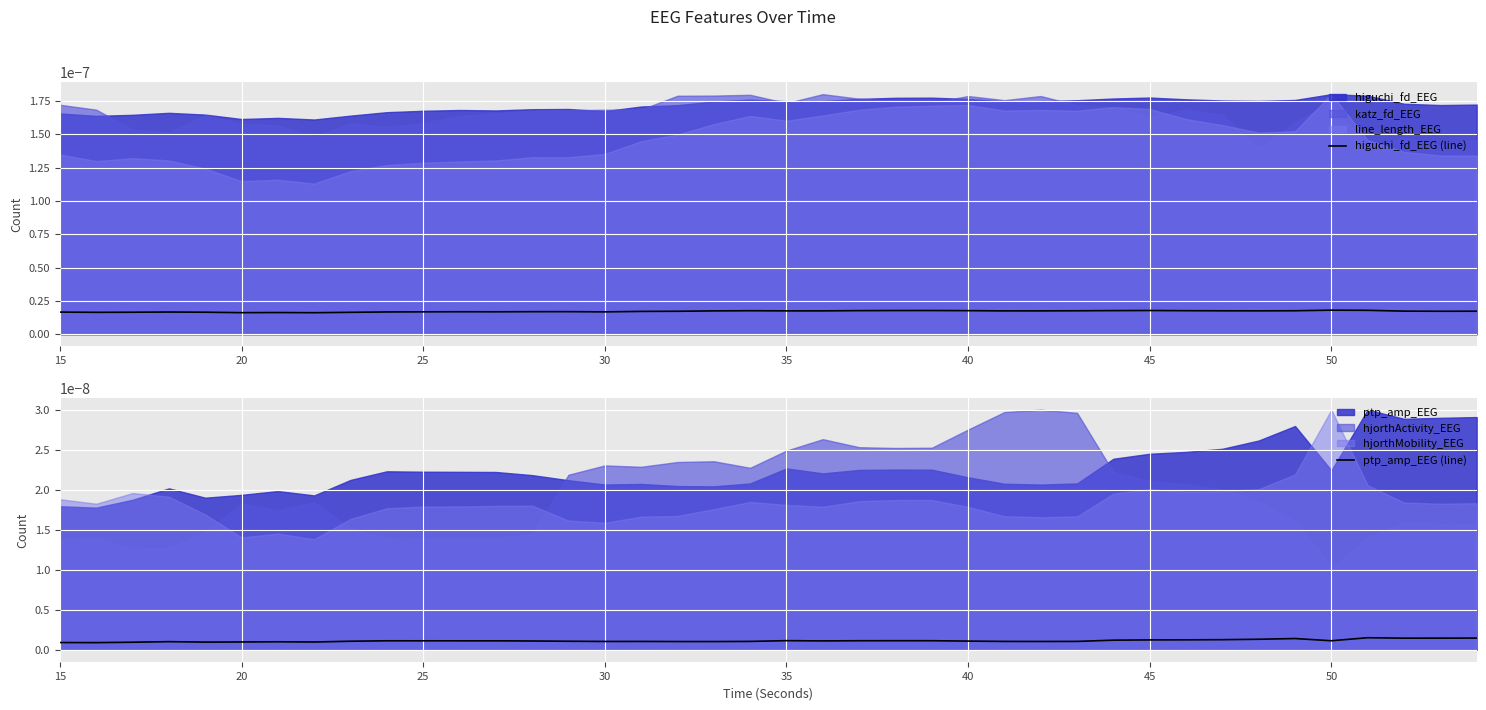

In higuchi_fd_EEG (line), how many points are lower than both neighbors (excluding endpoints)?

9